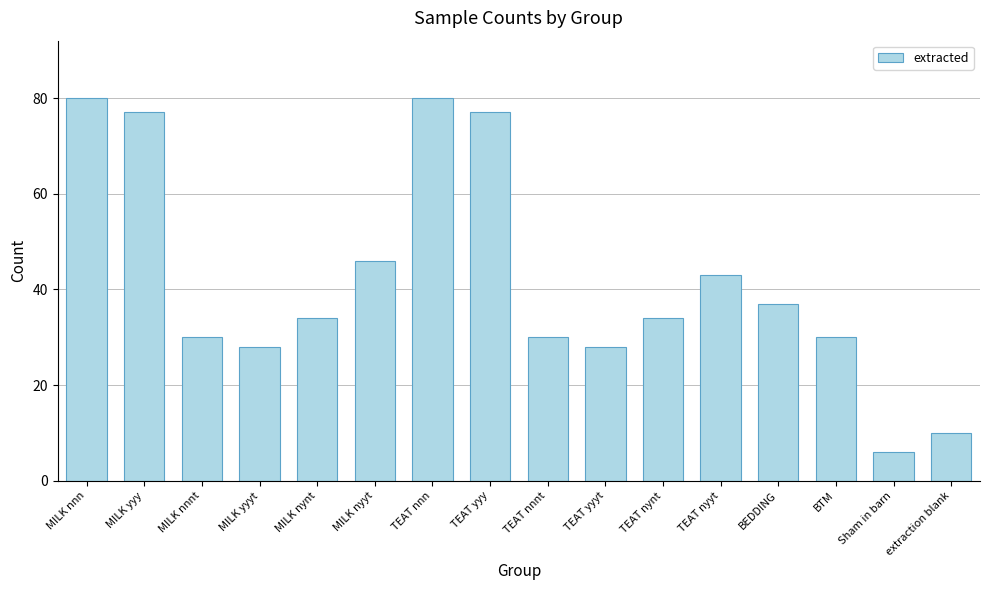

What is the maximum value shown in the chart?

80